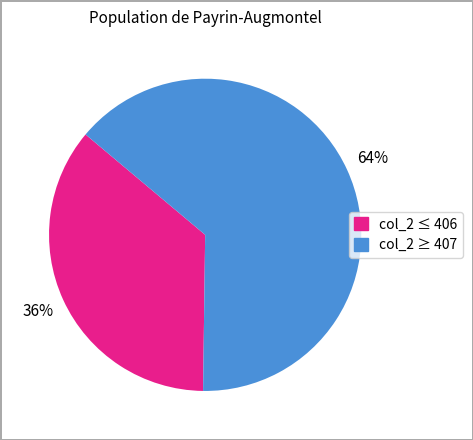

How many segments does this pie chart have?

2